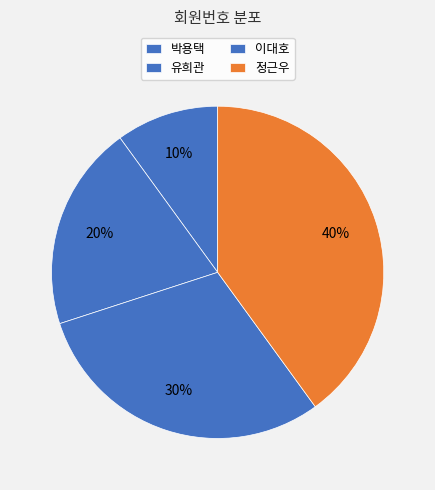

The 유희관 slice represents 20% of the pie. True or false?

True